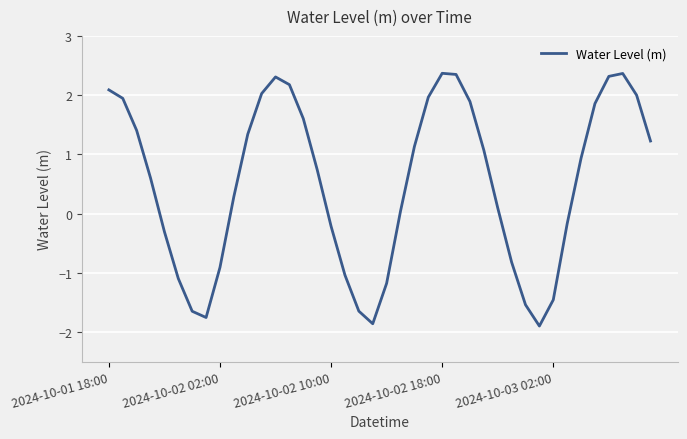

What is the greatest value displayed?

2.4